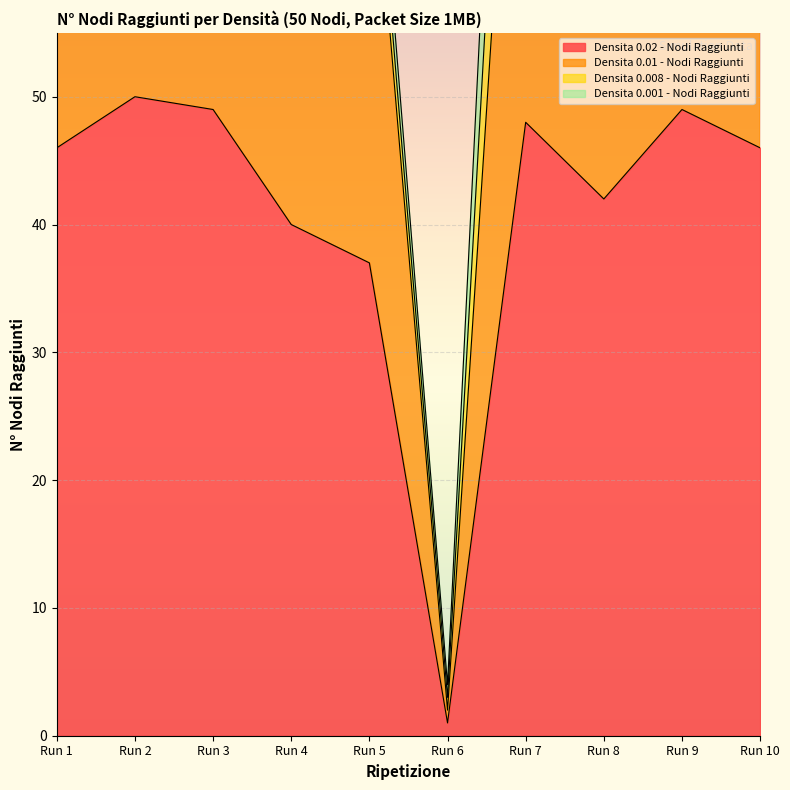

What is the sum of all Densita 0.01 - Nodi Raggiunti values?

816